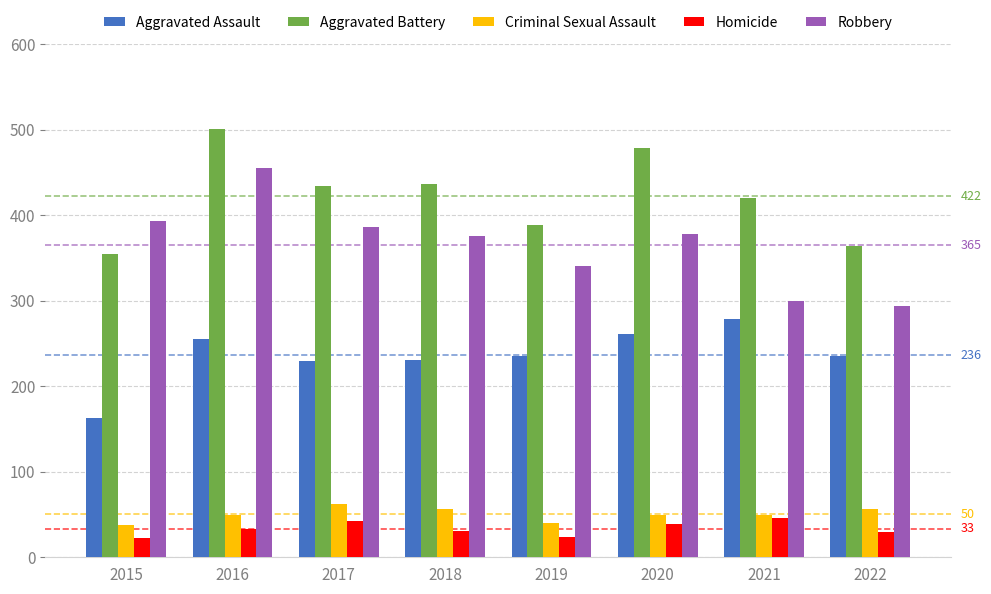

What is the value of the Aggravated Assault bar at the 7th from the left?

279